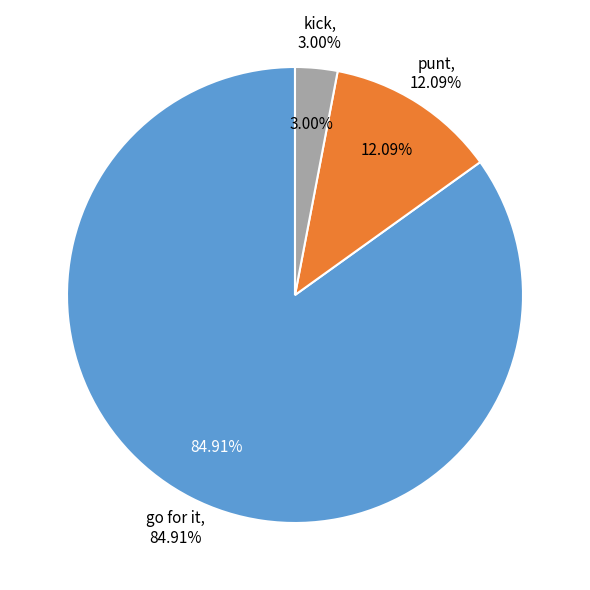

The y=3 slice represents 3% of the pie. True or false?

True